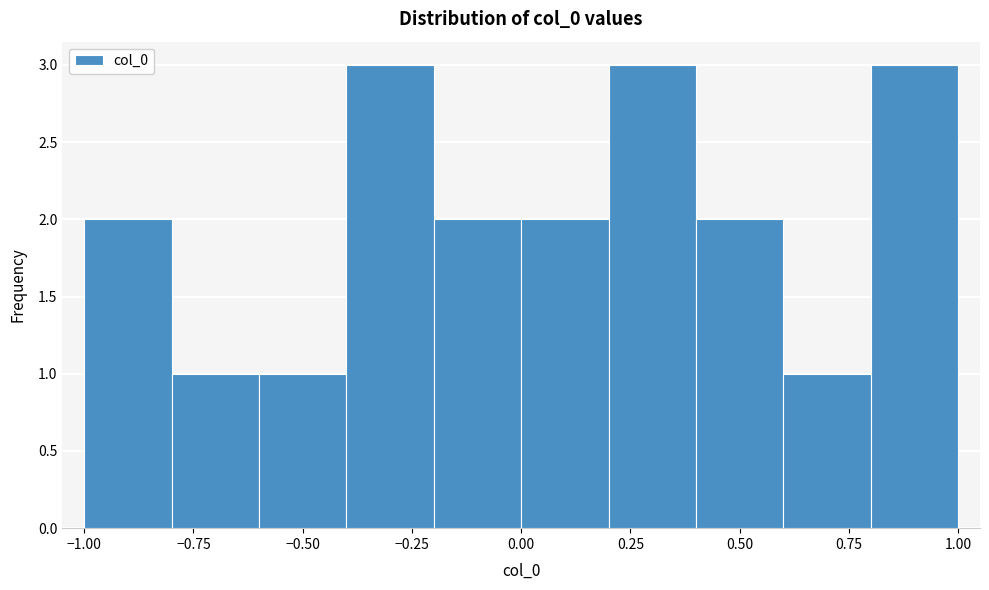

How tall is the bar that spans 0.2 to 0.4 on the x-axis? The values are not printed on the chart, so give them approximately, as read against the axis.

3